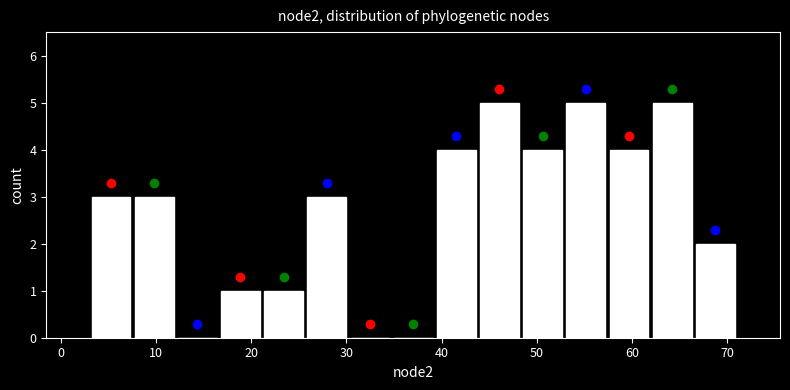

Reading left to right, transcribe this chart: for each bar, give the range it covers on the x-axis and its height. Neither the bar edges nor the heights are printed on the chart, so give them approximately, as read against the axes.

3 to 8: 3
8 to 12: 3
12 to 17: 0
17 to 21: 1
21 to 26: 1
26 to 30: 3
30 to 35: 0
35 to 39: 0
39 to 44: 4
44 to 48: 5
48 to 53: 4
53 to 57: 5
57 to 62: 4
62 to 66: 5
66 to 71: 2